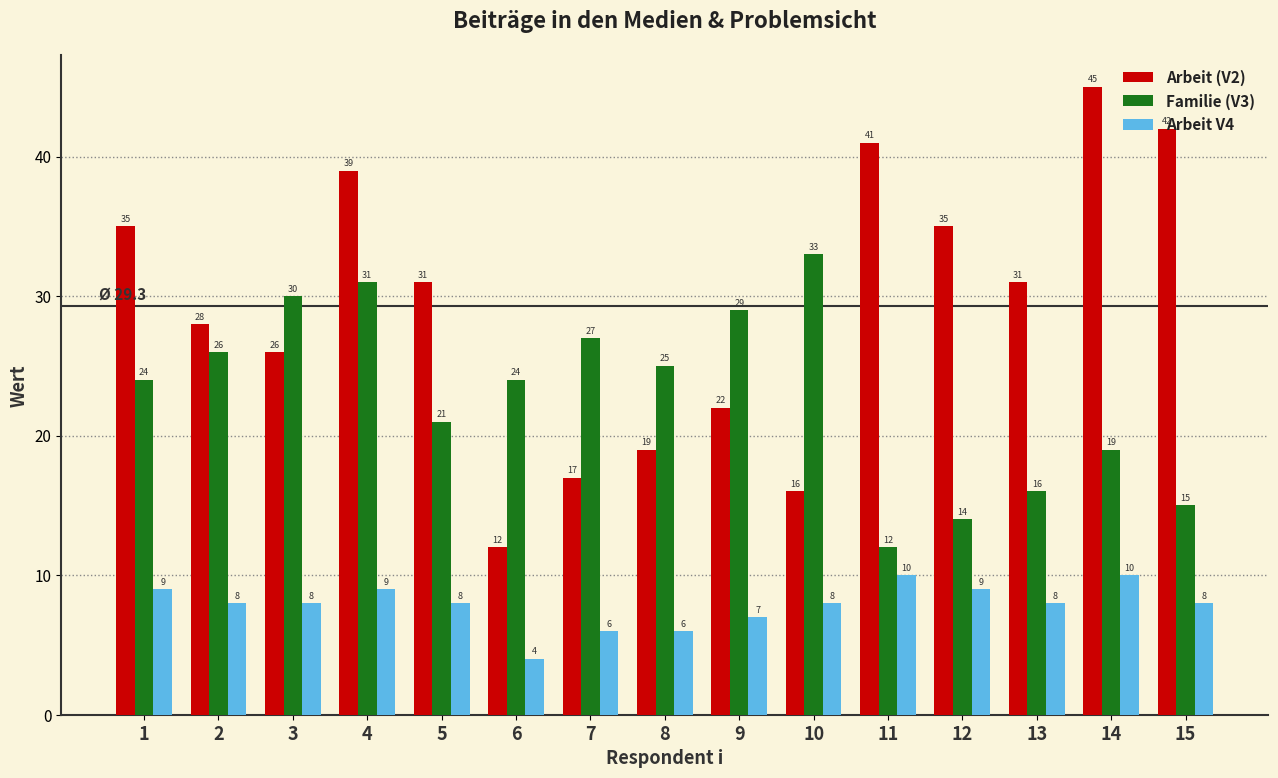

Which series has the largest range (max minus min)?

Arbeit (V2)